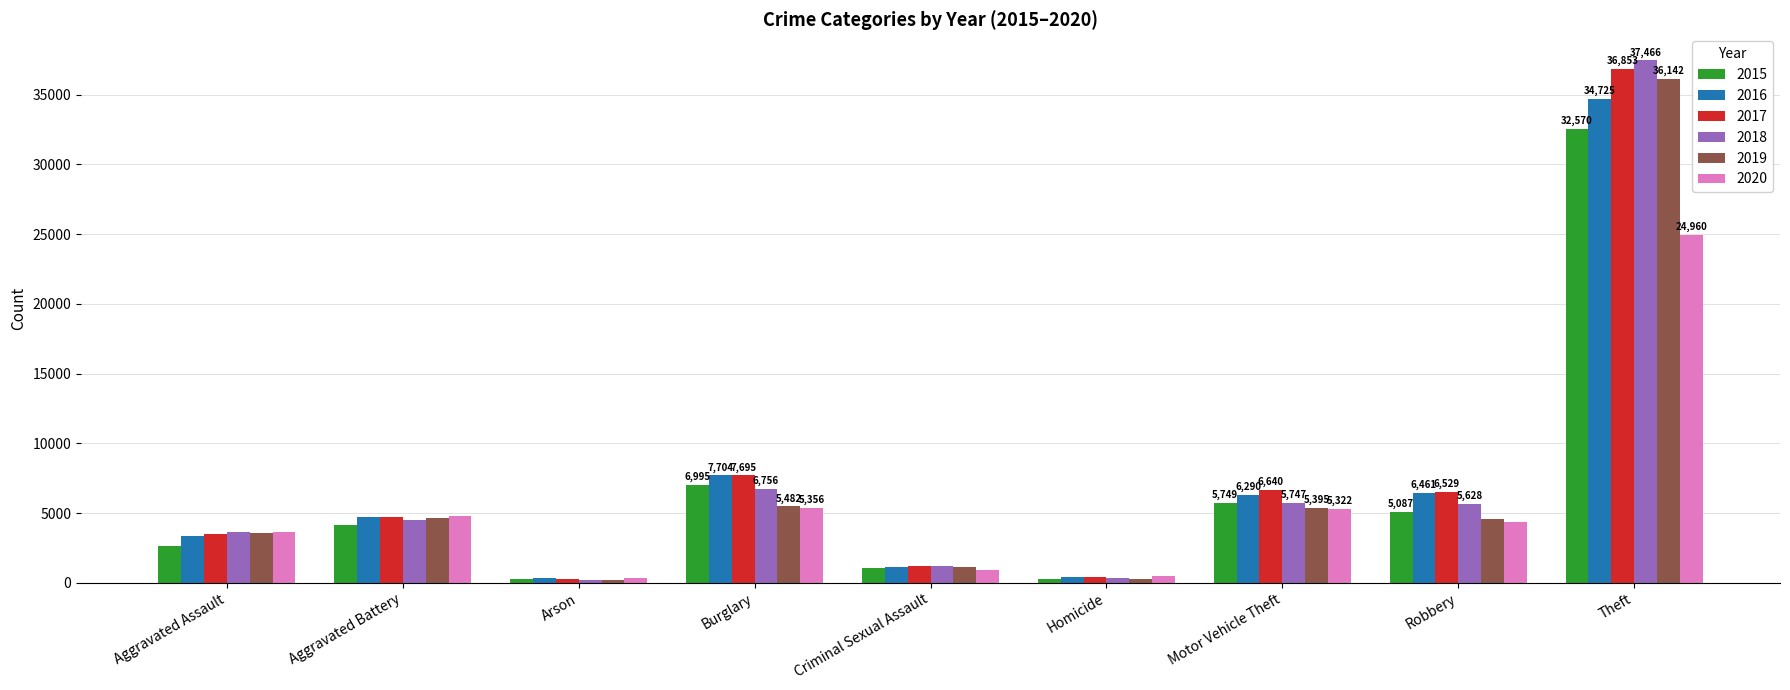

True or false: 2015 has a value of 2762 at Motor Vehicle Theft.

False